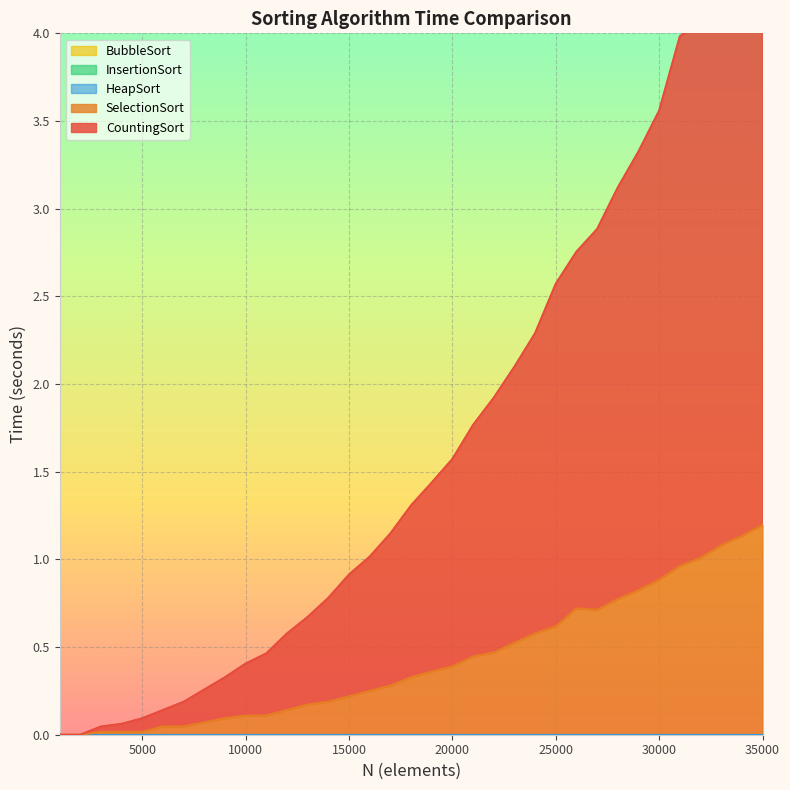

What is the greatest value displayed?

3.6